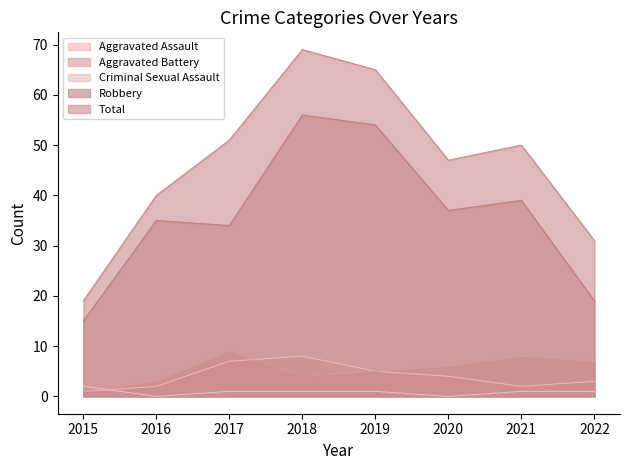

Reading right to left, what are all the values shown in this chart?

Aggravated Assault: 3	2	4	5	8	7	2	1
Aggravated Battery: 7	8	6	5	4	9	3	1
Criminal Sexual Assault: 1	1	0	1	1	1	0	2
Robbery: 19	39	37	54	56	34	35	15
Total: 31	50	47	65	69	51	40	19